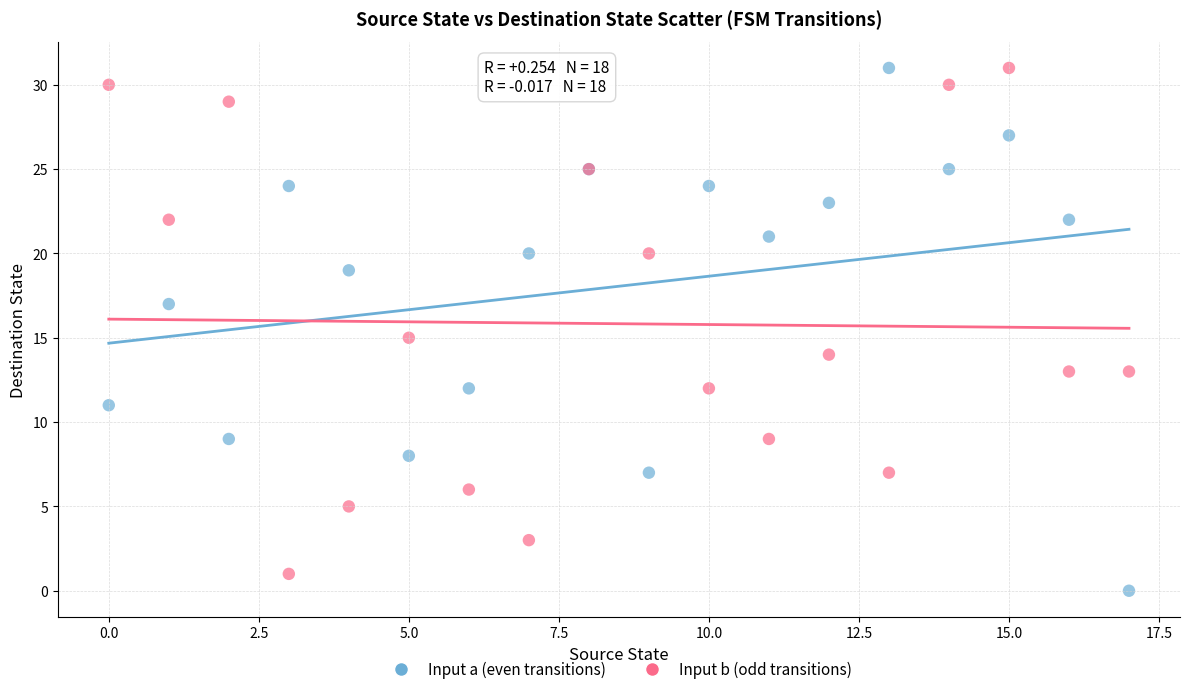

What are all the series names shown in the legend?

Input a (even transitions), Input b (odd transitions)